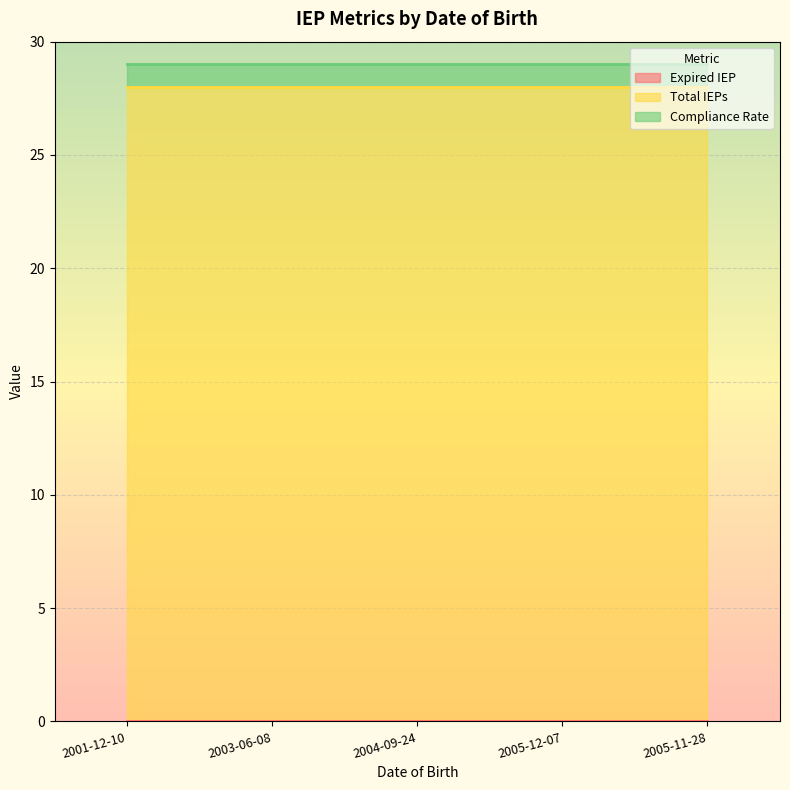

How many lines are shown in the chart?

3